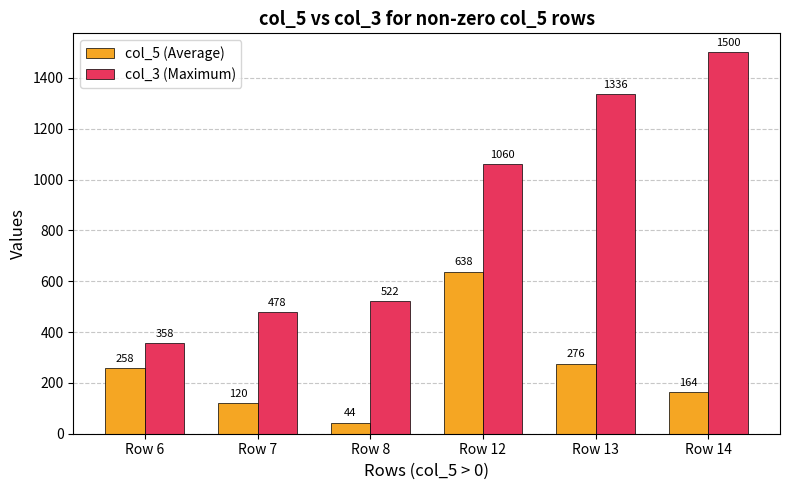

What are all the series names shown in the legend?

col_5 (Average), col_3 (Maximum)